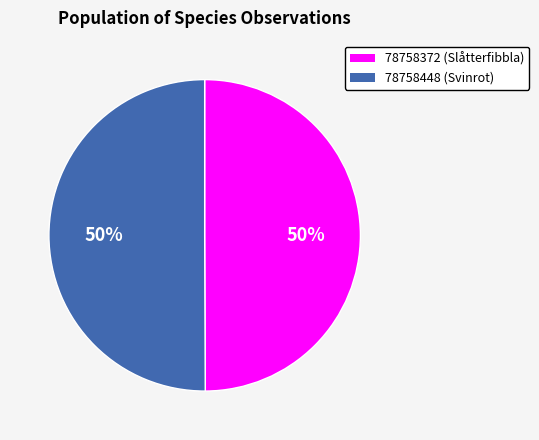

Approximately how many times larger is the value at 78758372 compared to 78758448?

1.0